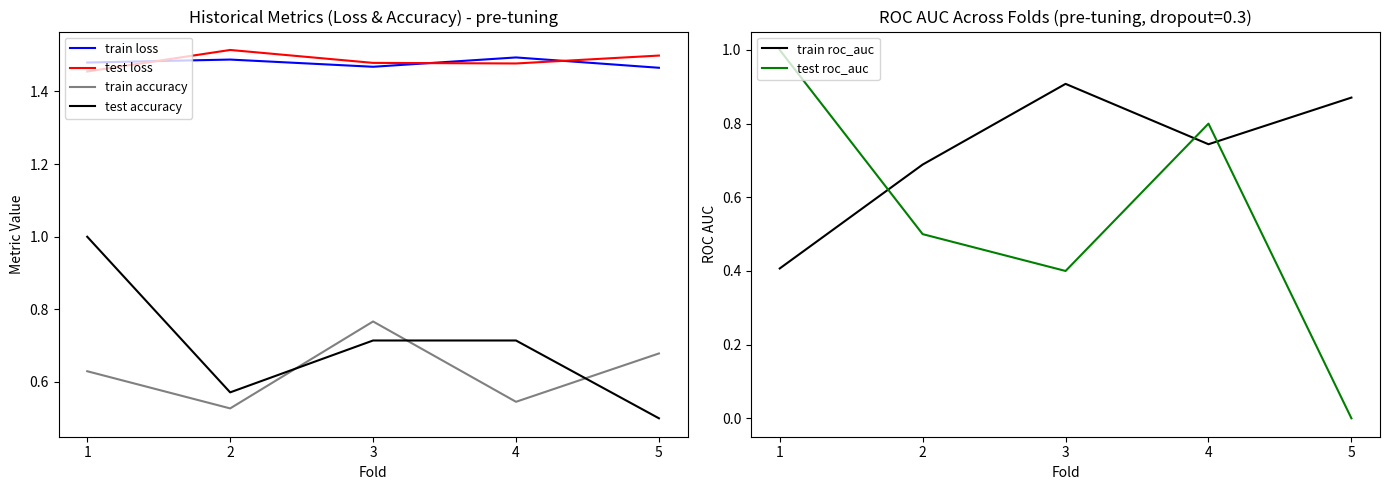

Reading left to right, extract all data points from this chart.

train loss: 1=1.5	2=1.5	3=1.5	4=1.5	5=1.5
test loss: 1=1.5	2=1.5	3=1.5	4=1.5	5=1.5
train accuracy: 1=0.6	2=0.5	3=0.8	4=0.5	5=0.7
test accuracy: 1=1.0	2=0.6	3=0.7	4=0.7	5=0.5
train roc_auc: 1=0.4	2=0.7	3=0.9	4=0.7	5=0.9
test roc_auc: 1=1.0	2=0.5	3=0.4	4=0.8	5=0.0